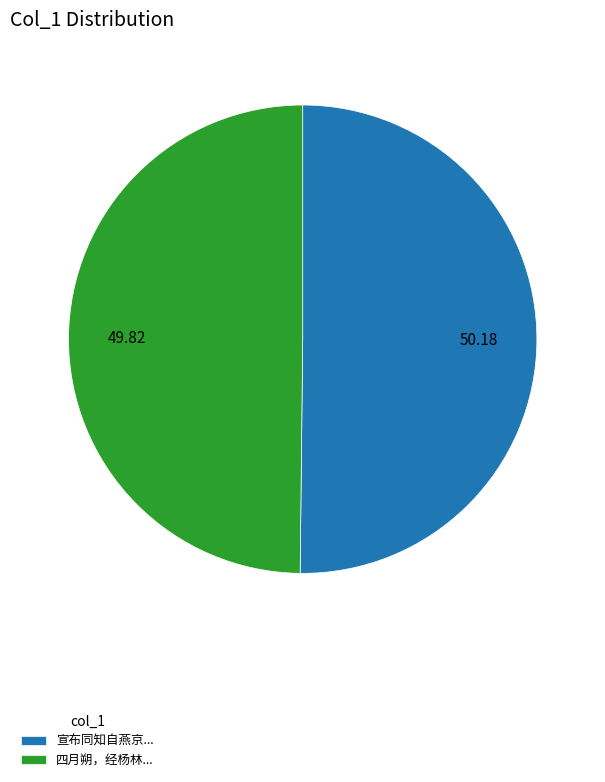

Do 宣布同知自燕京... and 四月朔，经杨林... together represent more than half of the pie?

Yes